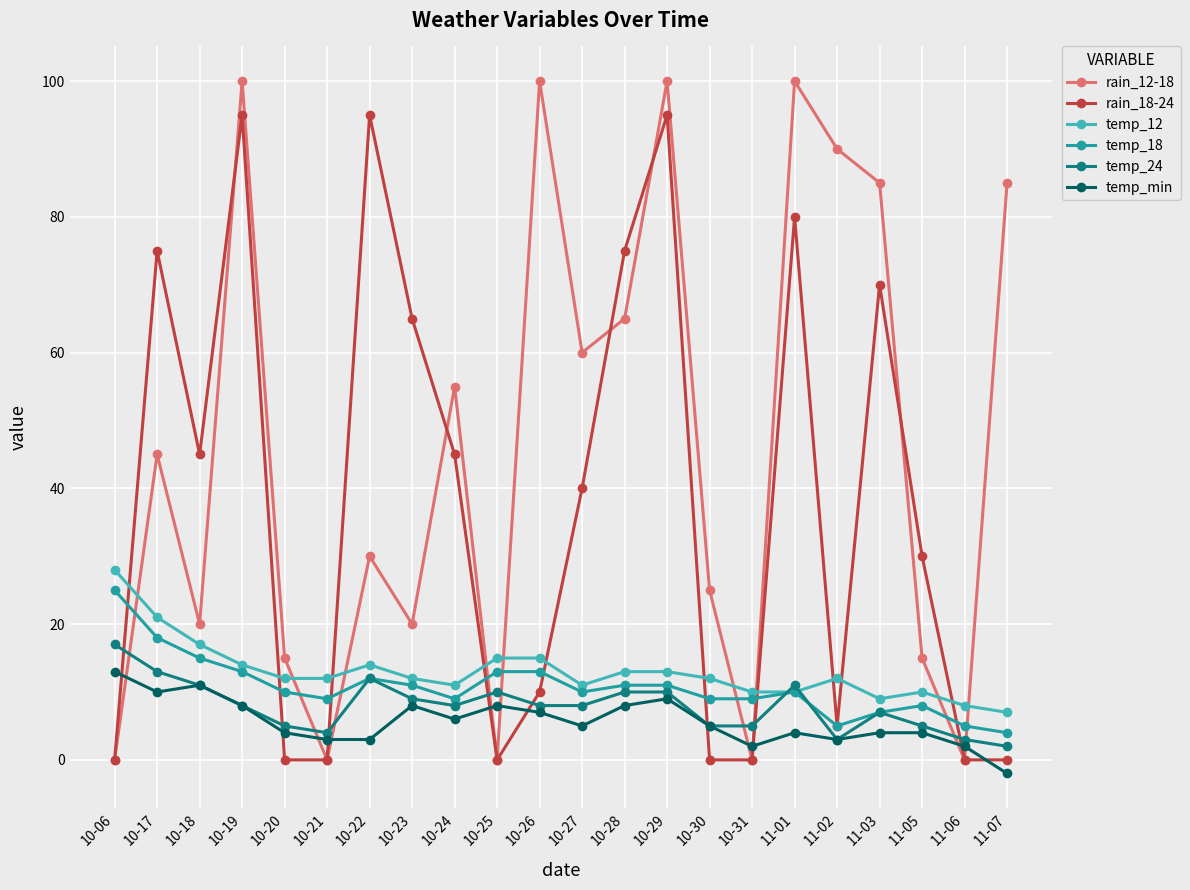

Where do rain_12-18 and temp_18 first cross each other?

10-06 and 10-17